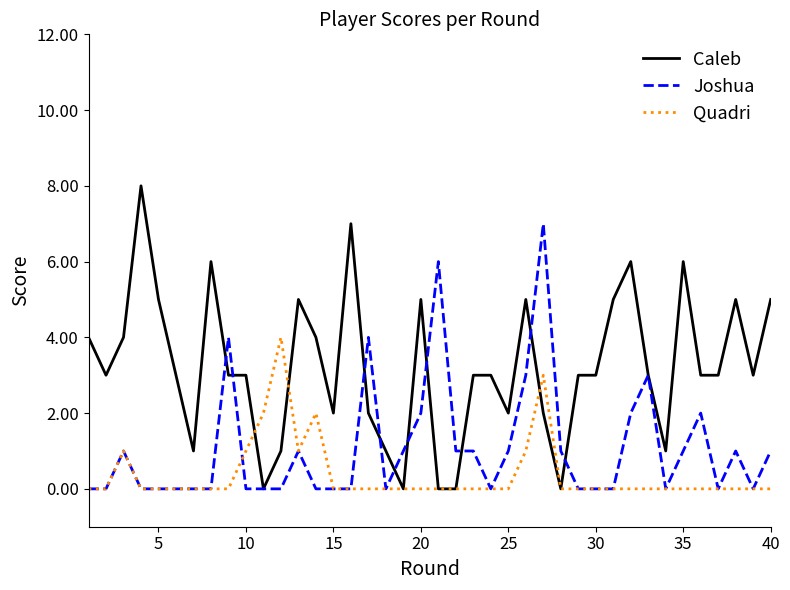

Which series has the widest spread of values?

Caleb